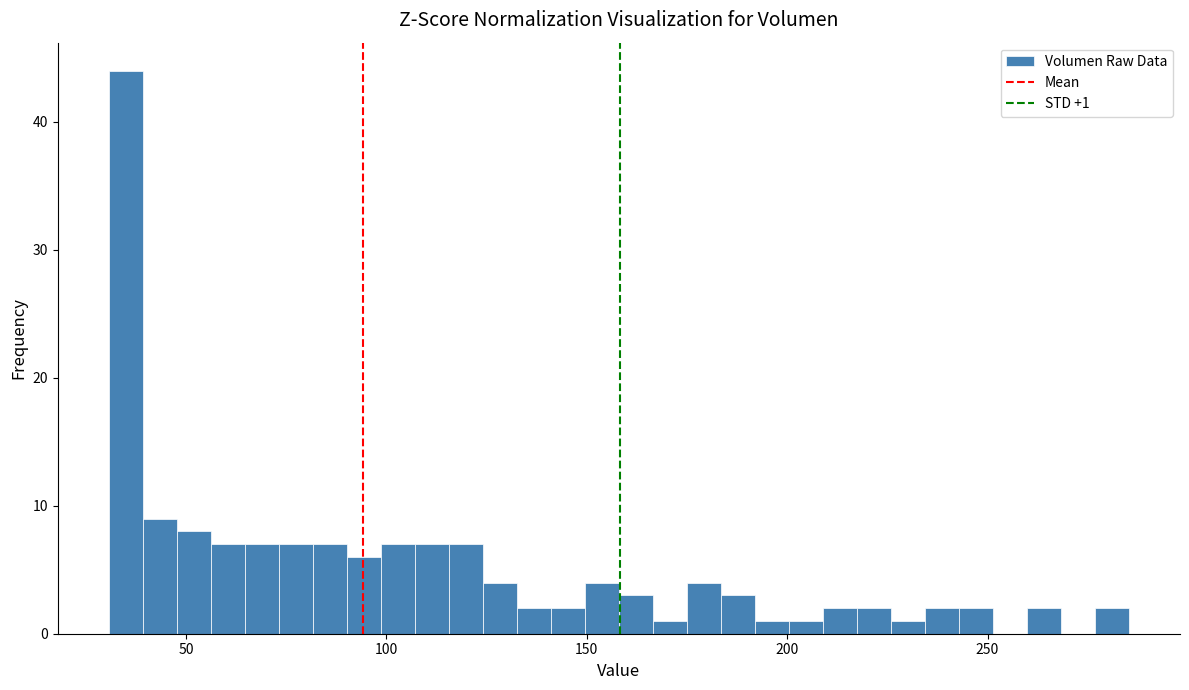

Read against the x-axis, roughly where is the centre of the tallest bar?

35